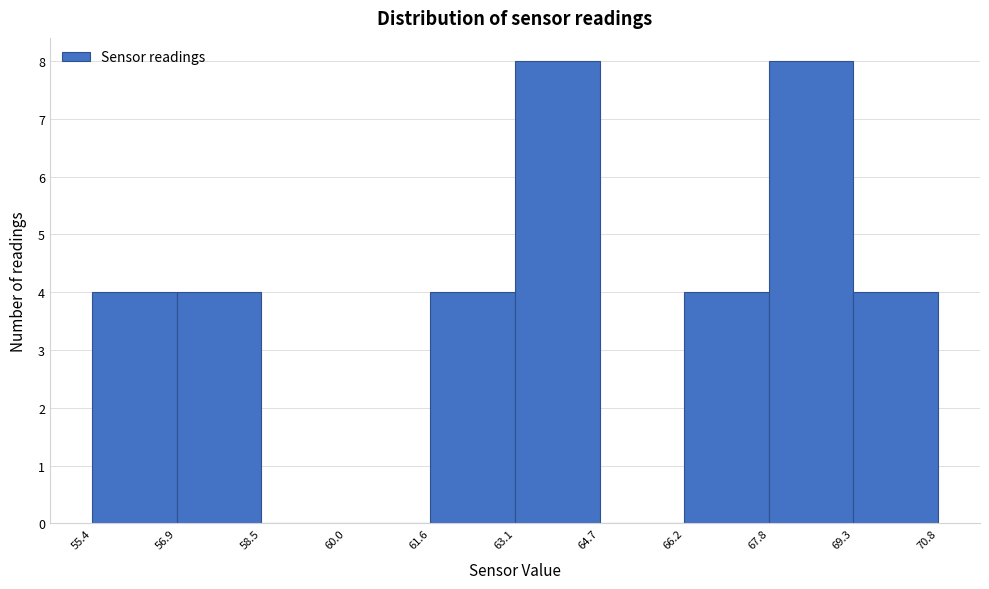

Reading left to right, transcribe this chart: for each bar, give the range it covers on the x-axis and its height. The values are not printed on the chart, so give them approximately, as read against the axis.

55.4 to 56.9: 4
56.9 to 58.5: 4
58.5 to 60.0: 0
60.0 to 61.6: 0
61.6 to 63.1: 4
63.1 to 64.7: 8
64.7 to 66.2: 0
66.2 to 67.8: 4
67.8 to 69.3: 8
69.3 to 70.8: 4